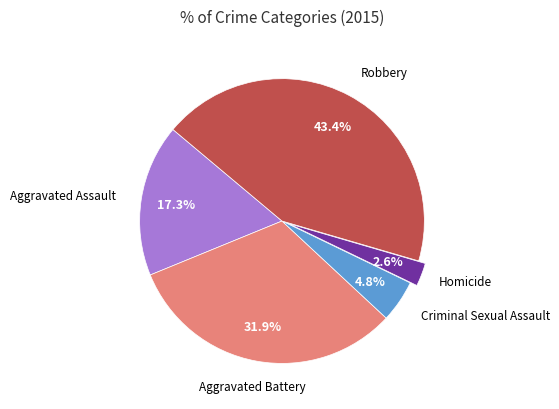

Is there any slice that represents more than half of the pie?

No